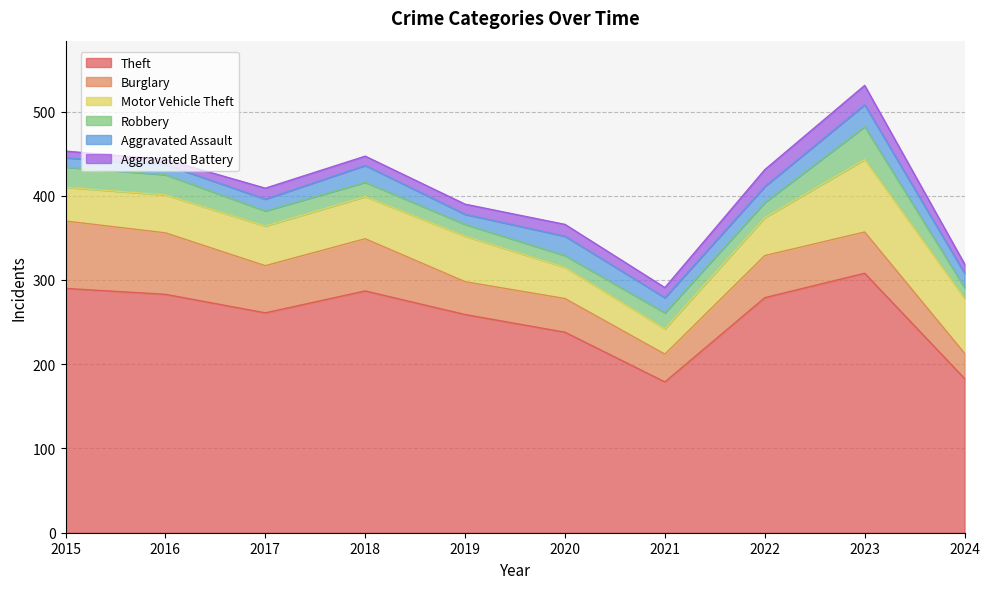

How many data points in Robbery are above 18?

4